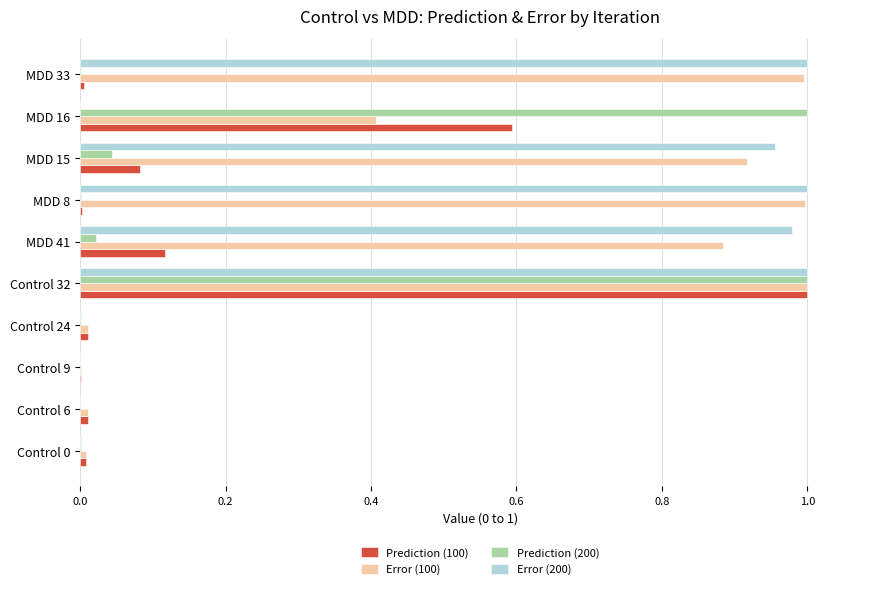

The Prediction (200) series shows 0.1 at MDD 15. True or false?

False